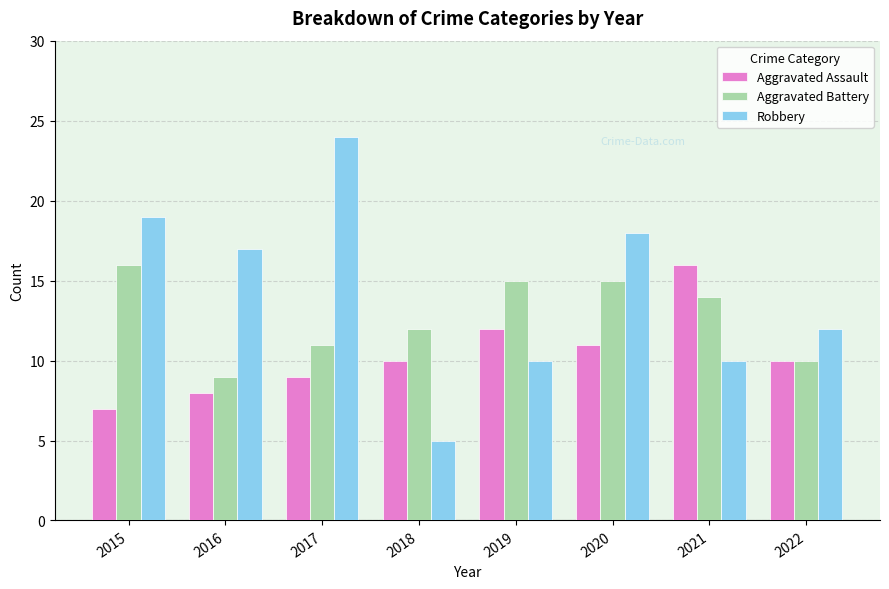

Rank the series by their average value, from highest to lowest.

Robbery, Aggravated Battery, Aggravated Assault